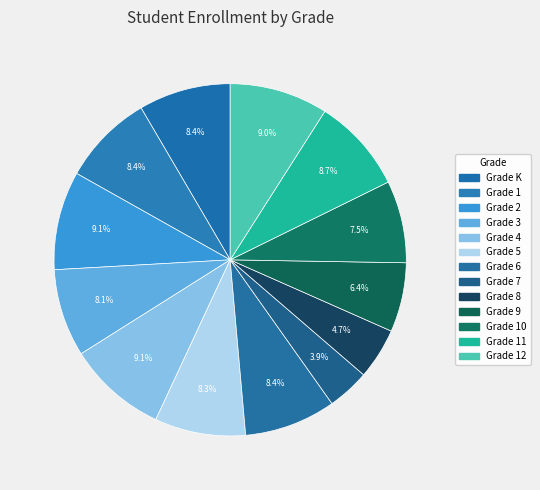

Is there any slice that represents more than half of the pie?

No